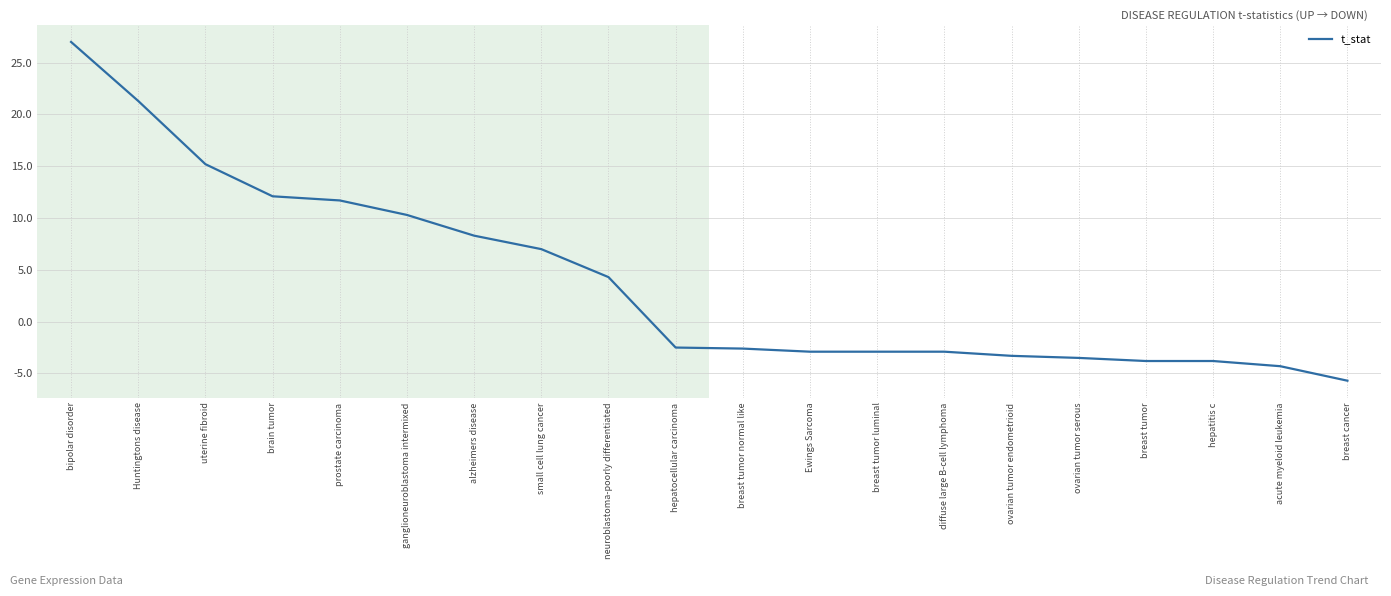

The chart shows a value of -5.7 at breast cancer. True or false?

True